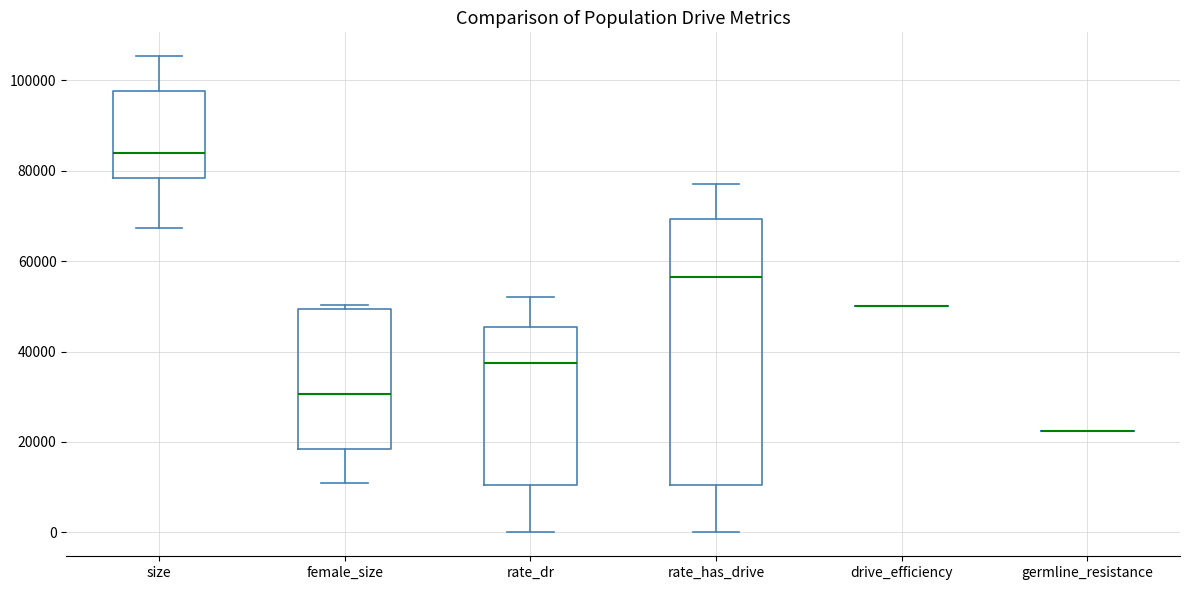

Comparing the boxes themselves (not the whiskers), which one is the tallest?

rate_has_drive